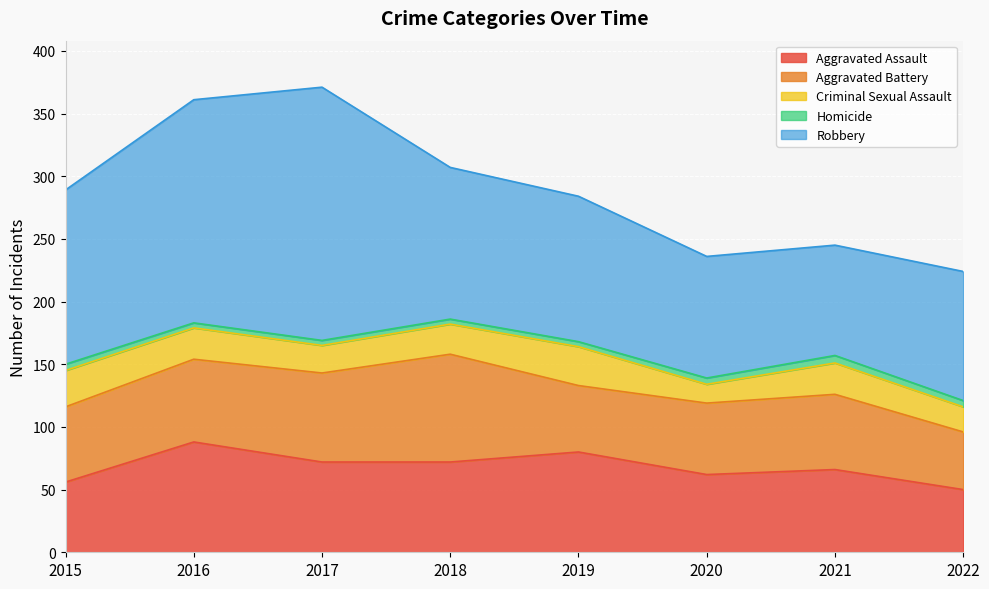

True or false: Aggravated Battery and Criminal Sexual Assault cross at least once.

False